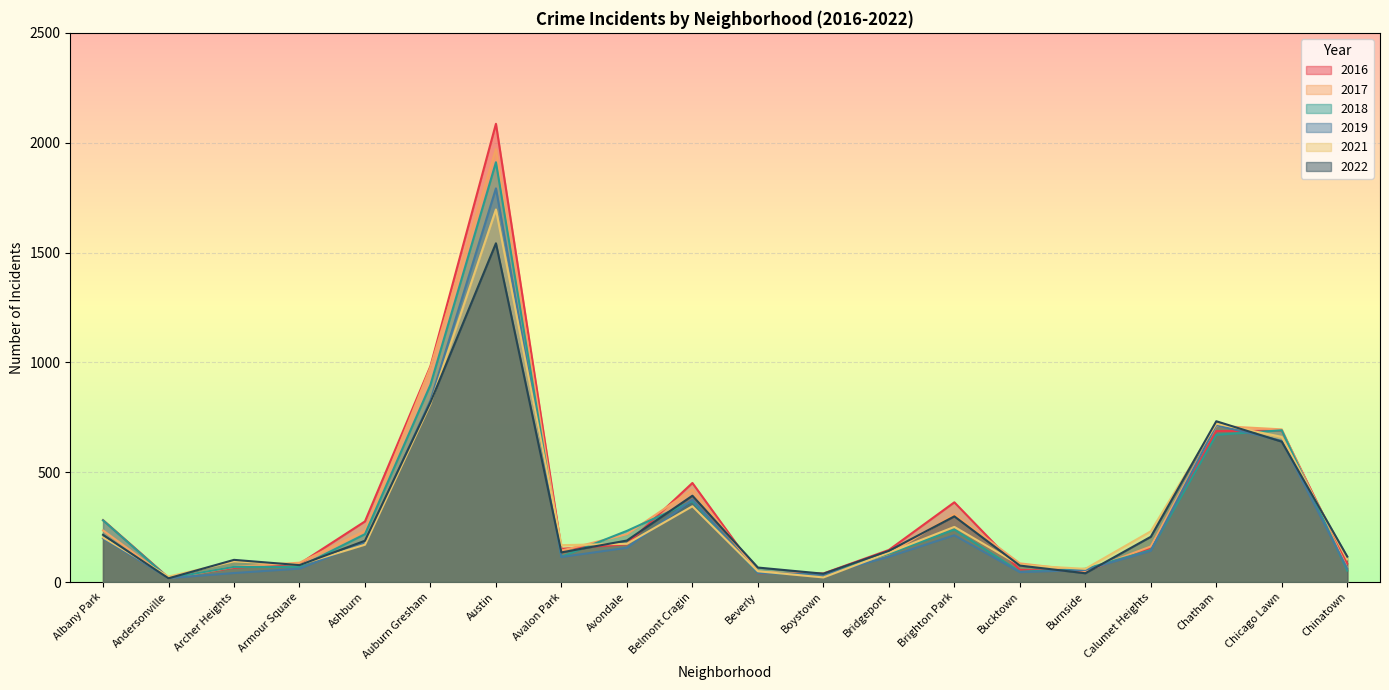

True or false: 2021 and 2017 cross at least once.

True